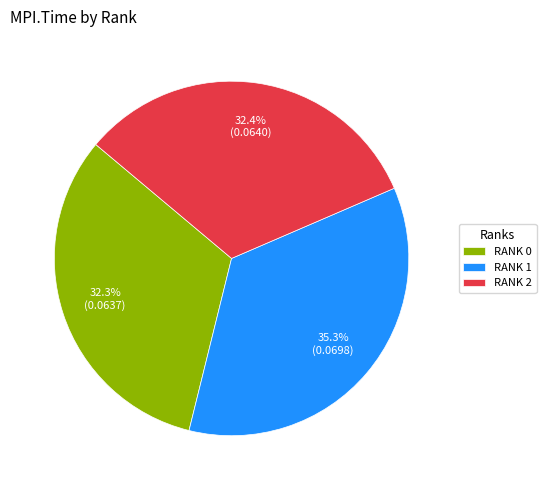

How many slices are in this pie chart?

3